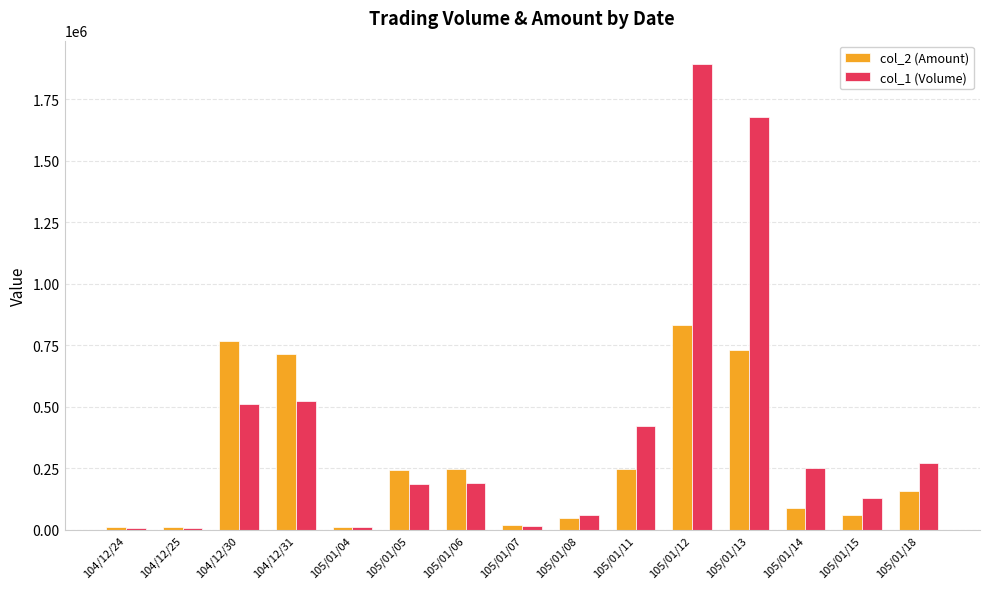

What is the spread (max minus min) of values at 105/01/11?

174900